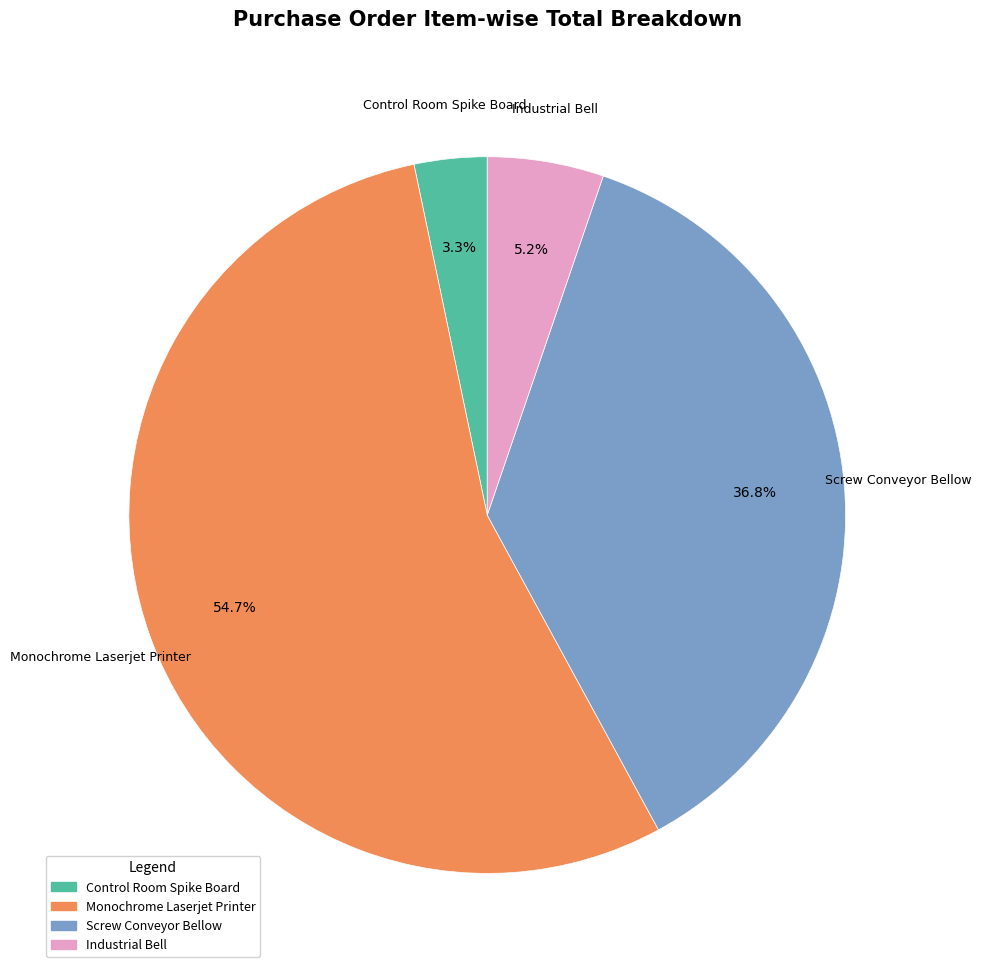

Count the number of slices in the pie.

4